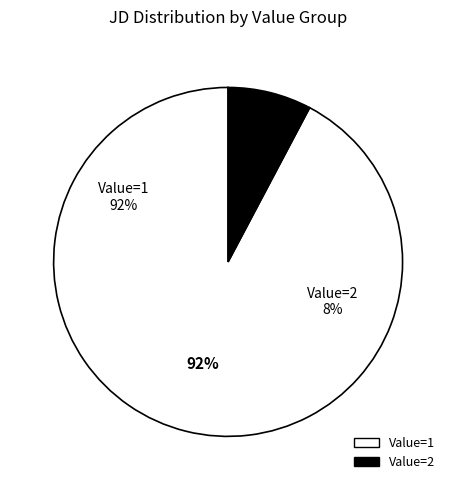

The 1 slice represents 1% of the pie. True or false?

False